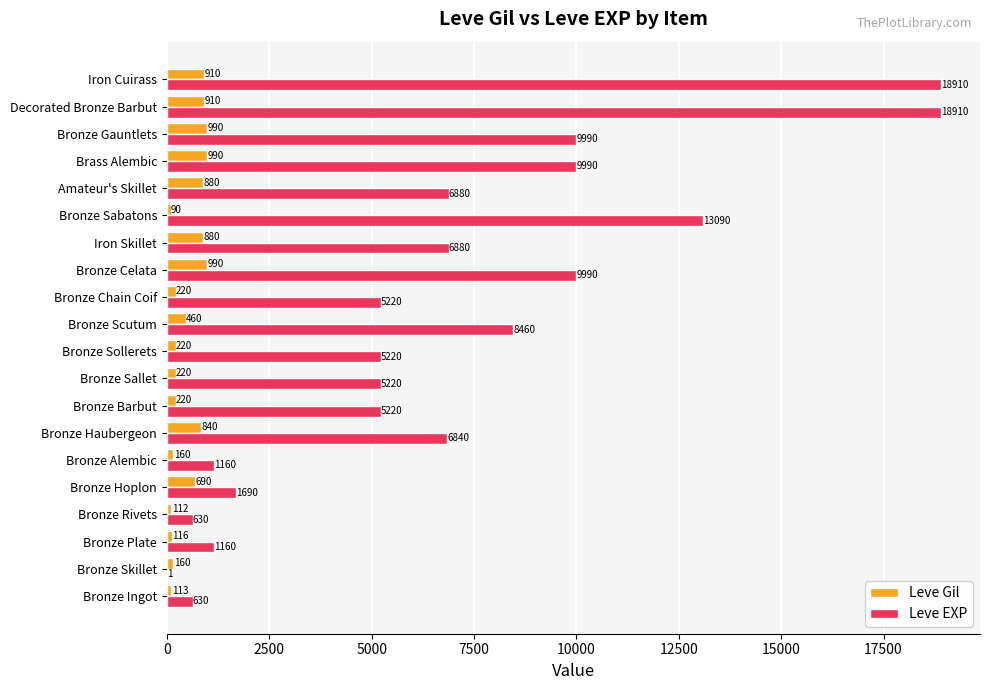

What is the total value across all series at Iron Cuirass?

19820